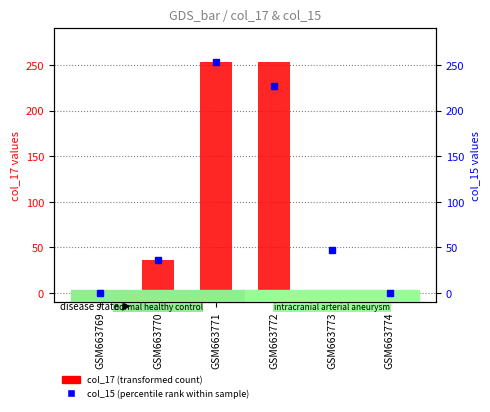

Which series has the widest spread of values?

col_17 (transformed count)